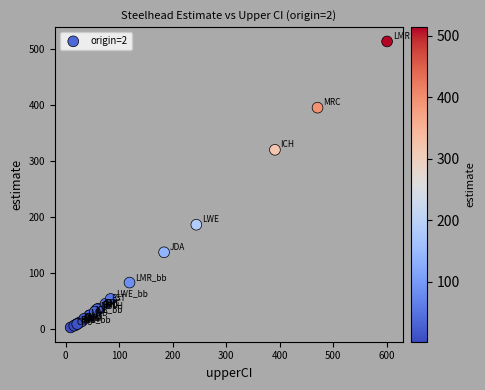

What Y value in the scatter plot is closest to 258?

320.2